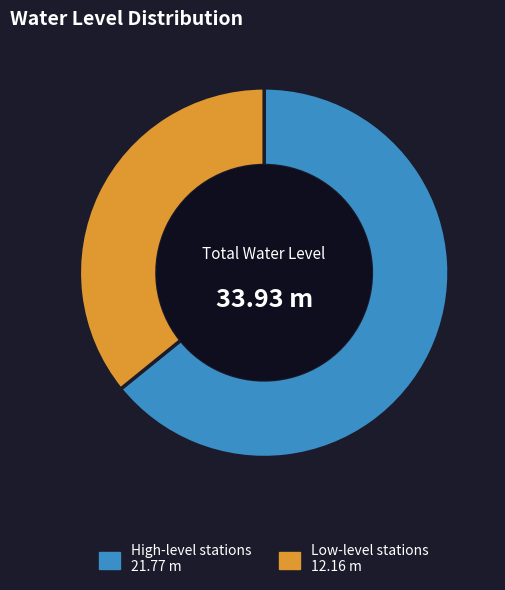

Is there a majority slice in this chart?

Yes